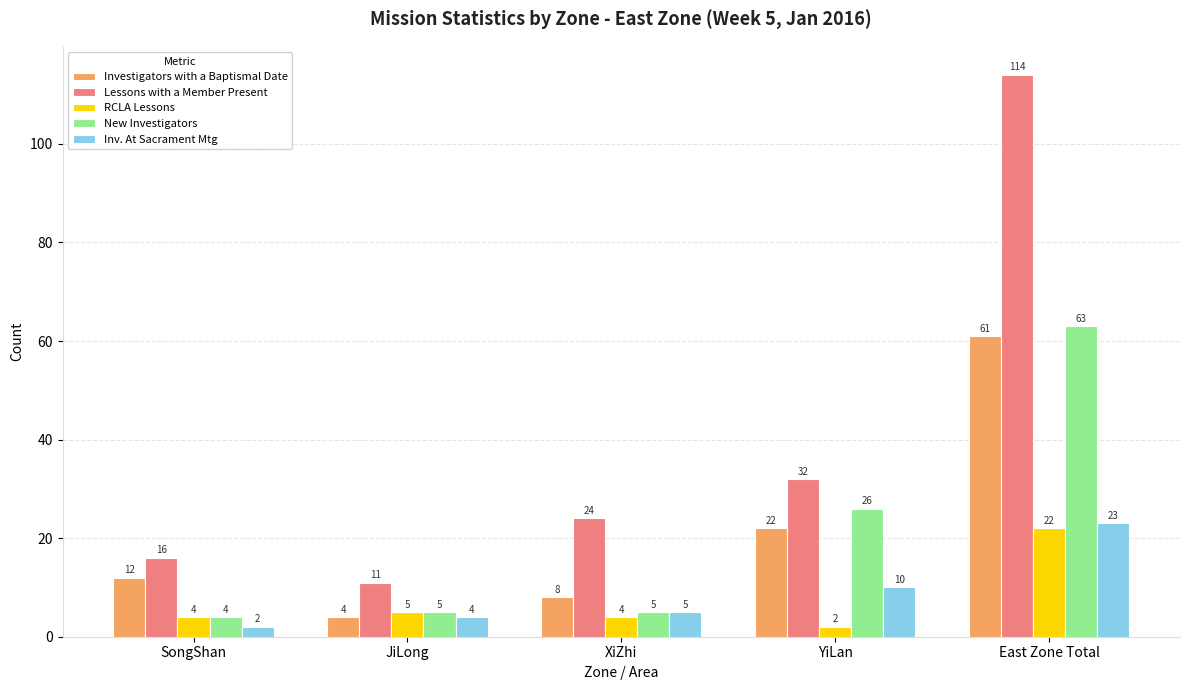

Count the number of categories in the chart.

5